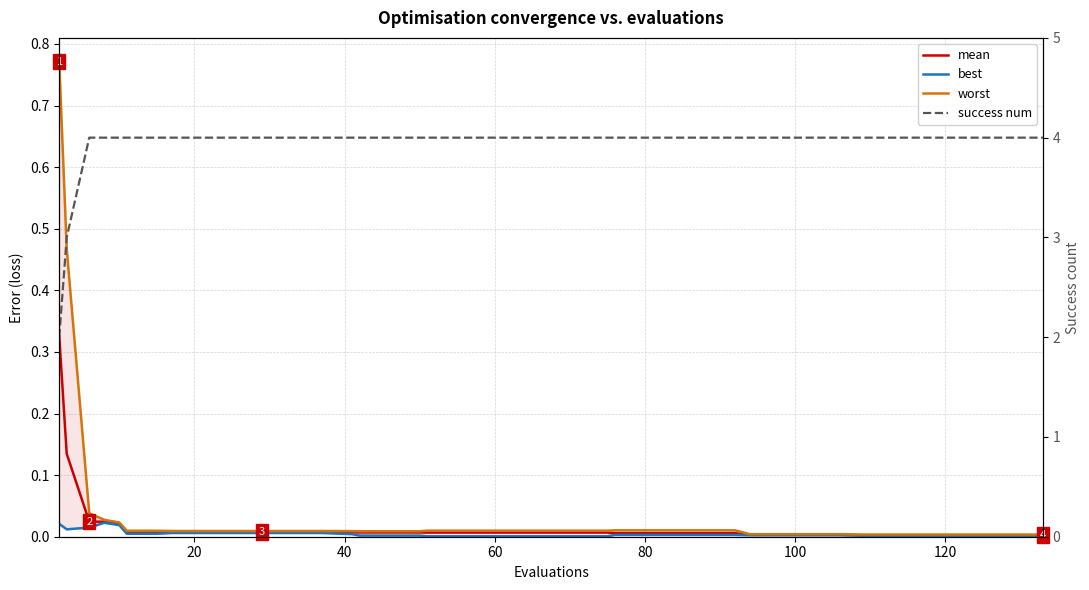

Rank the series at 120 from lowest to highest value.

best, mean, worst, success num